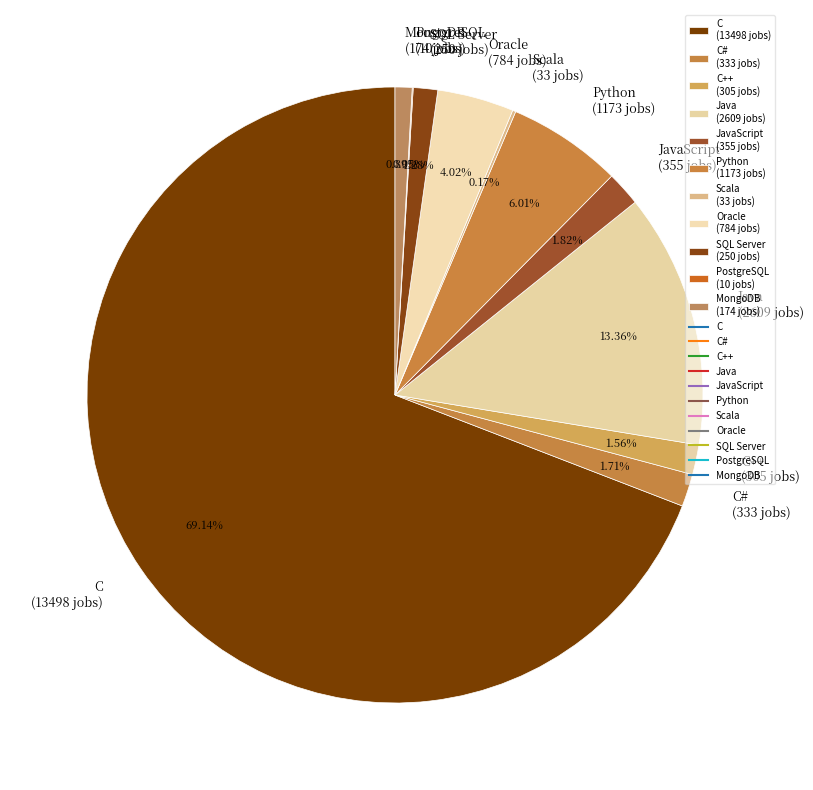

What is the ratio of the value at C (13498 jobs) to the value at SQL Server (250 jobs)?

54.0